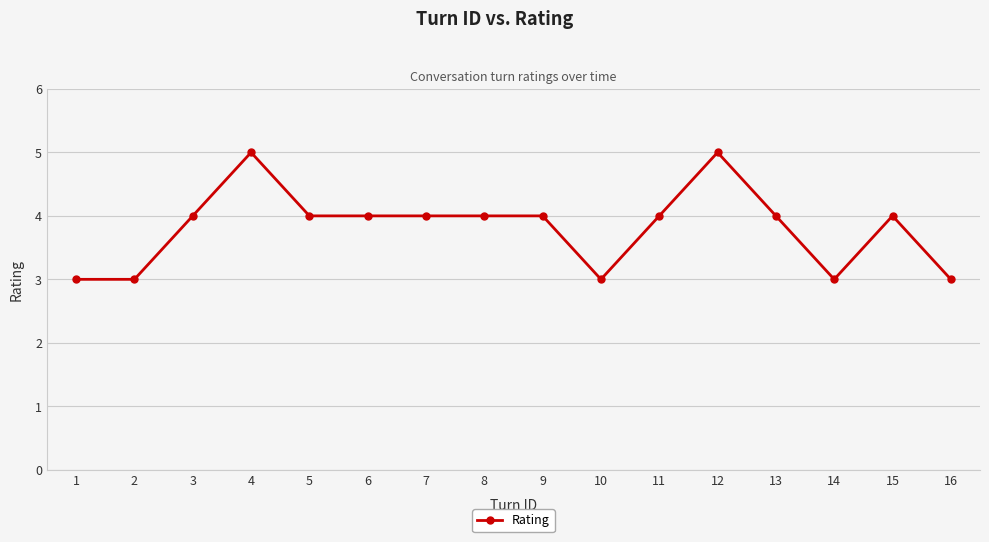

What is the smallest value displayed?

3